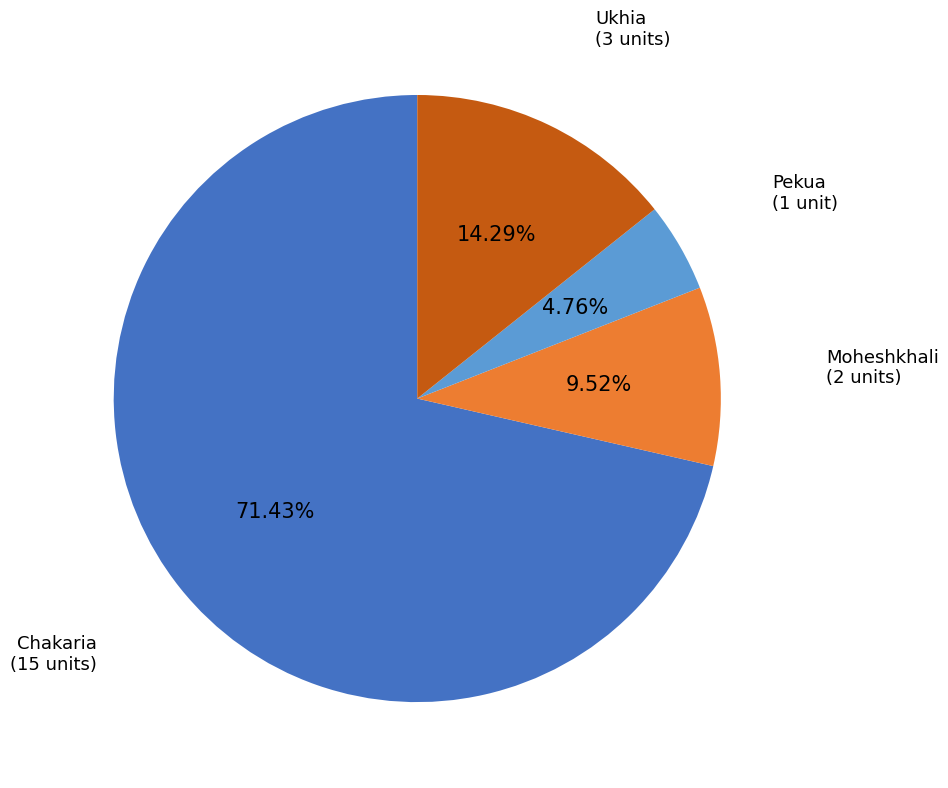

To the nearest percent, what is the difference between the largest and smallest slice percentages?

67%